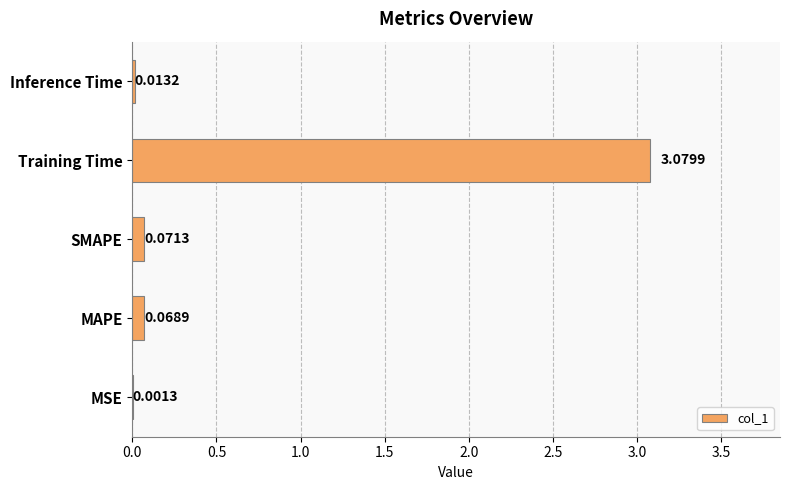

Which category has the highest value across all series?

Training Time